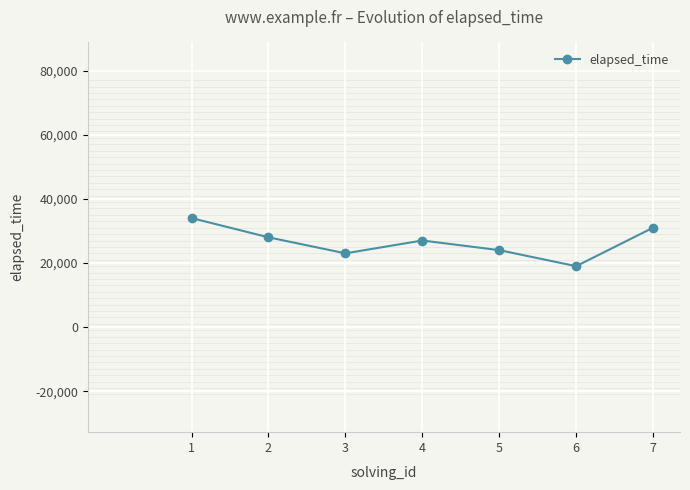

The chart shows a value of 31000 at 7. True or false?

True